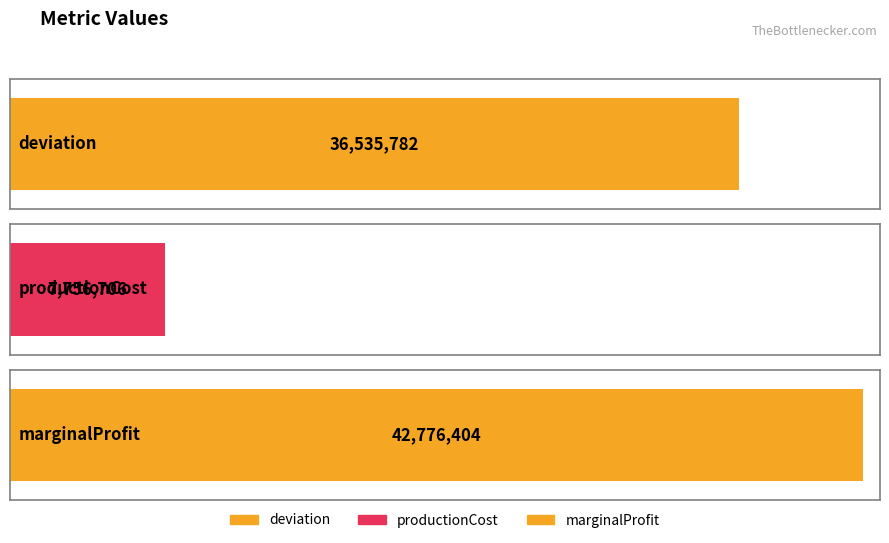

At which label does the data first exceed 36535782?

marginalProfit